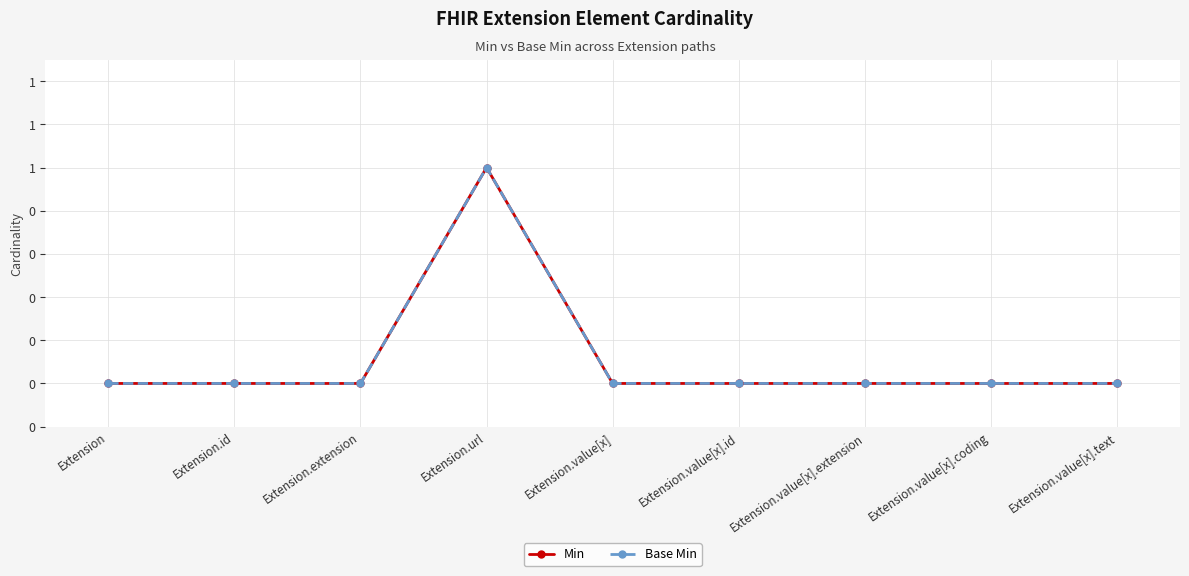

What is the label of the 3rd point from the left?

Extension.extension